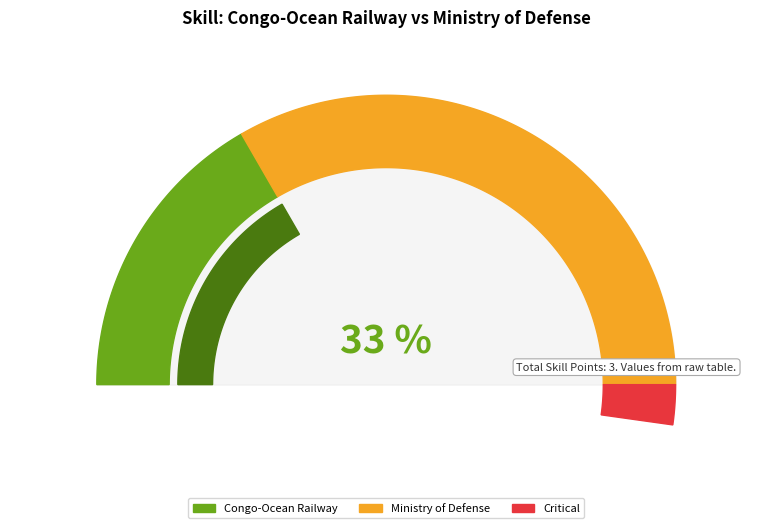

Does the chart have visible grid lines?

No